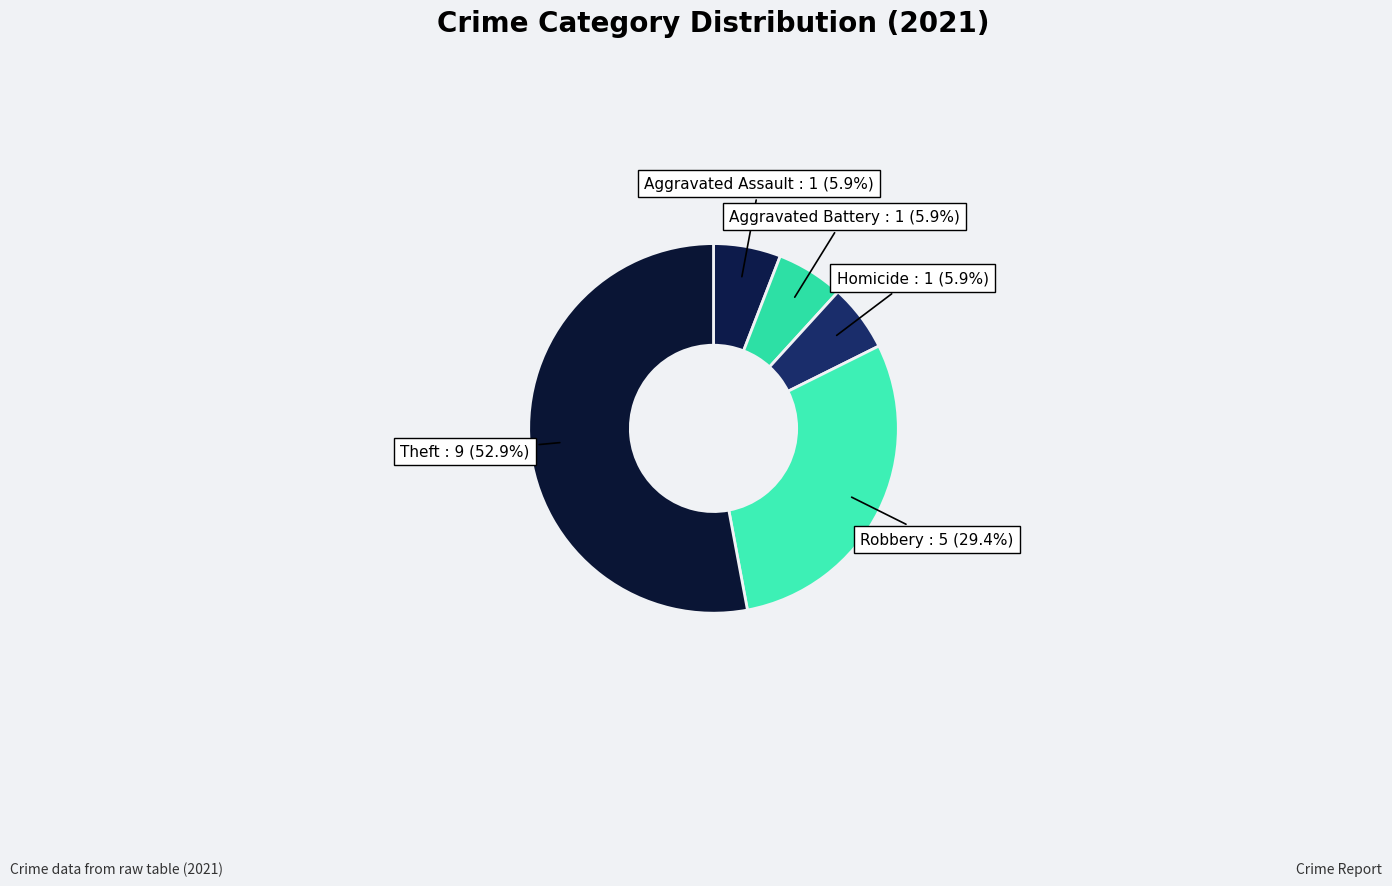

True or false: Homicide accounts for 12% of the total.

False